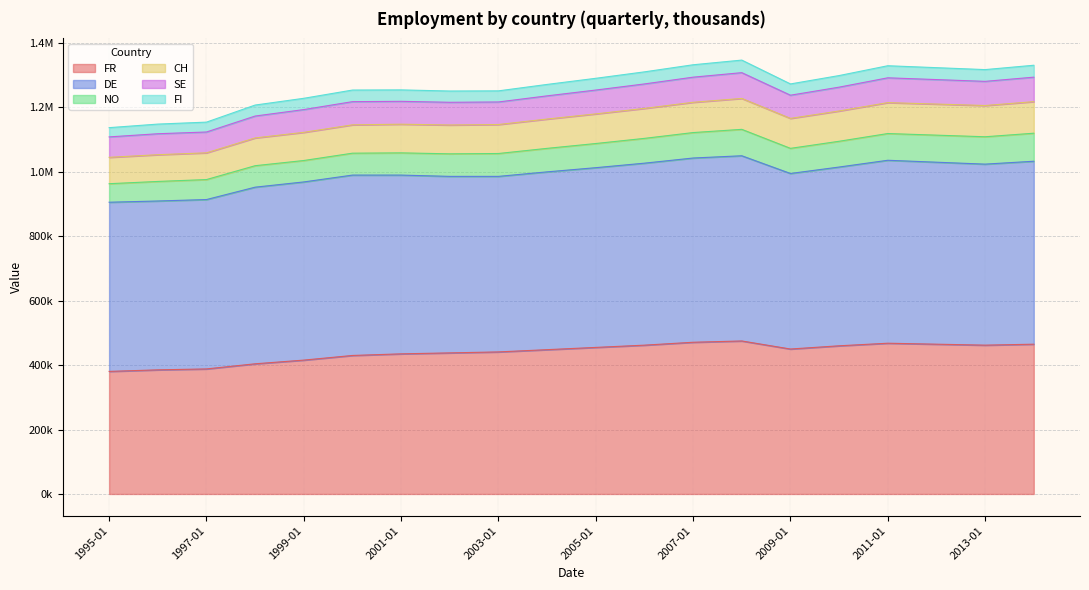

What is the sum of all CH values?

1818589.4